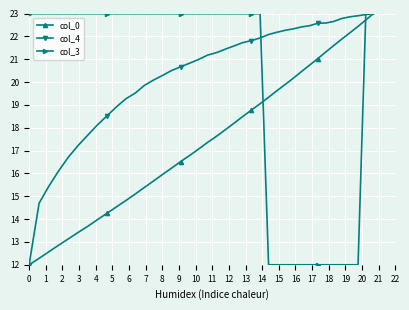

Which series has the largest total across all categories?

col_4